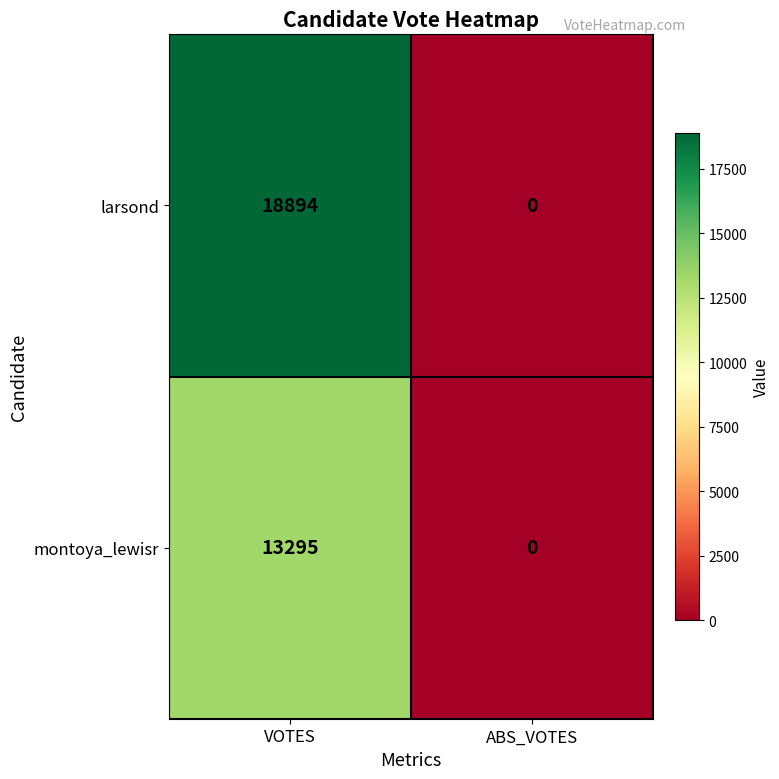

True or false: larsond has a value of 0 at ABS_VOTES.

True